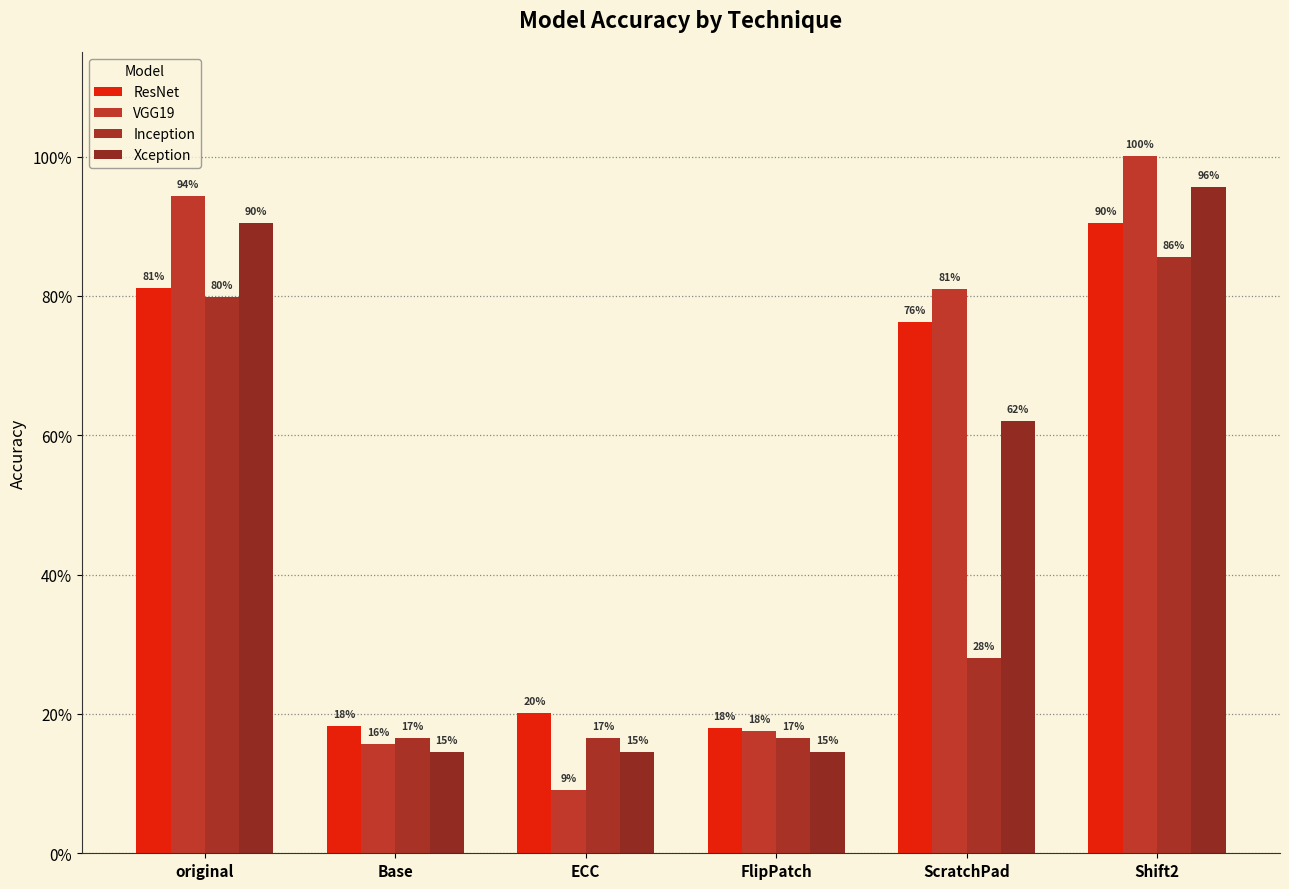

What is the smallest value displayed?

0.1